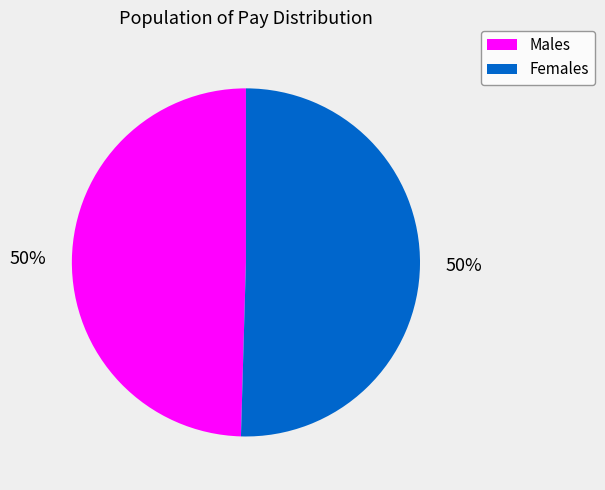

Count the number of slices in the pie.

2